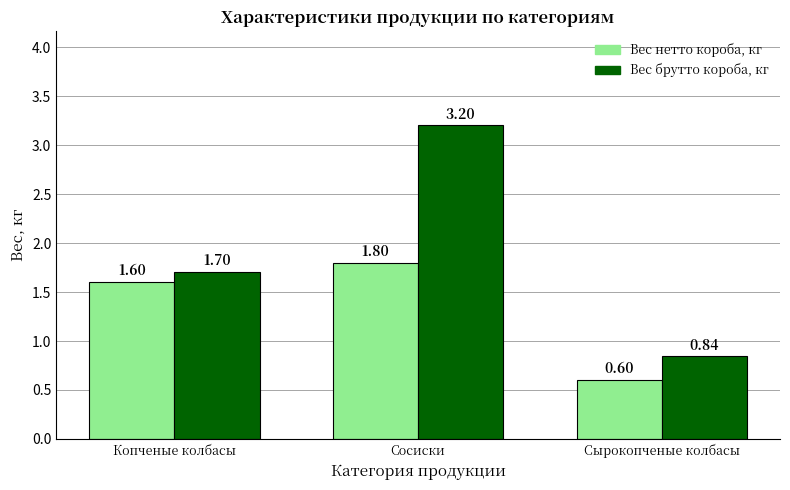

At how many categories does at least one series exceed 3?

1